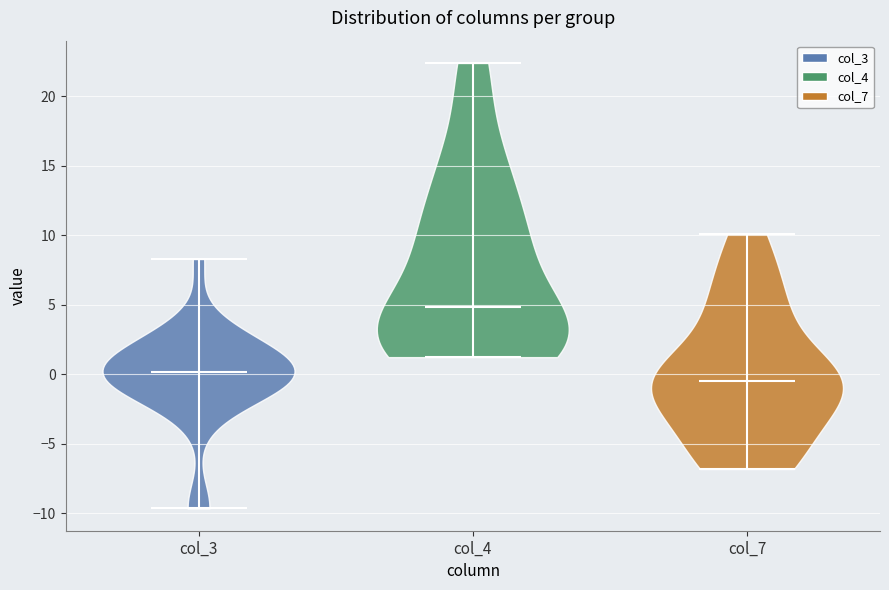

Where does the median line of the violin for col_4 sit on the y-axis? The values are not printed on the chart, so give them approximately, as read against the axis.

5.0